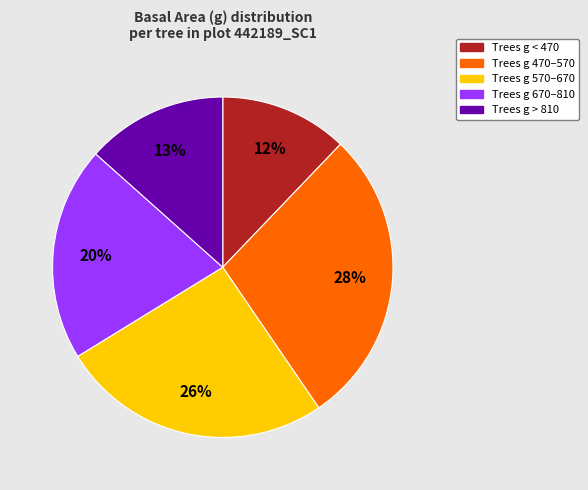

To the nearest percent, what is the average slice percentage?

20%